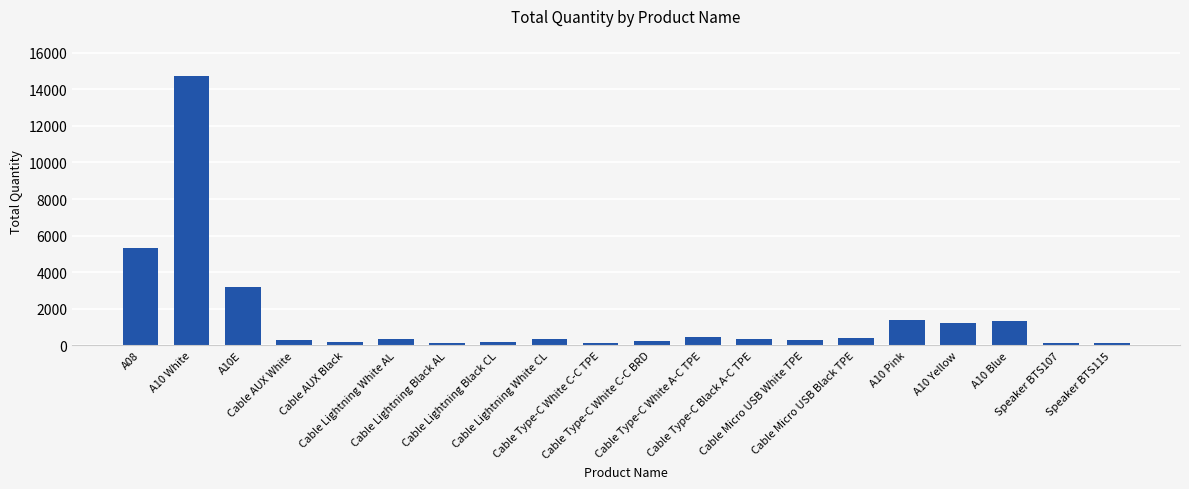

What is the difference between the maximum and minimum values?

14603